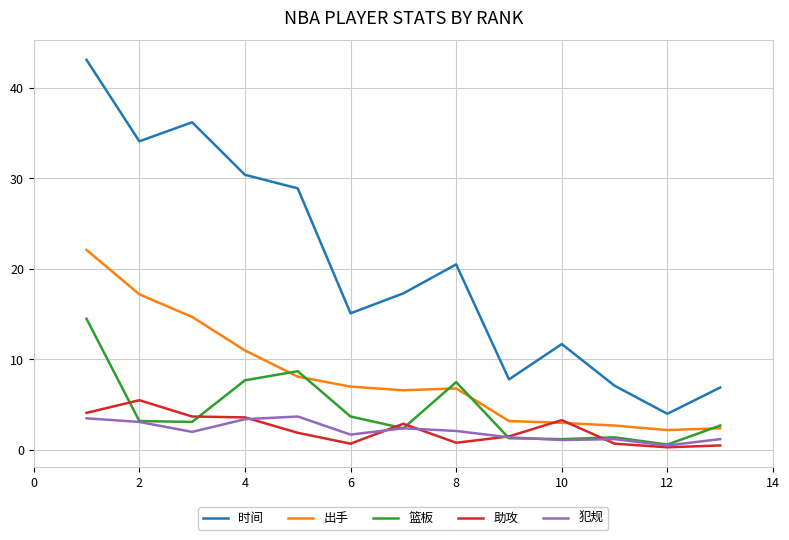

Which series has the largest total across all categories?

时间